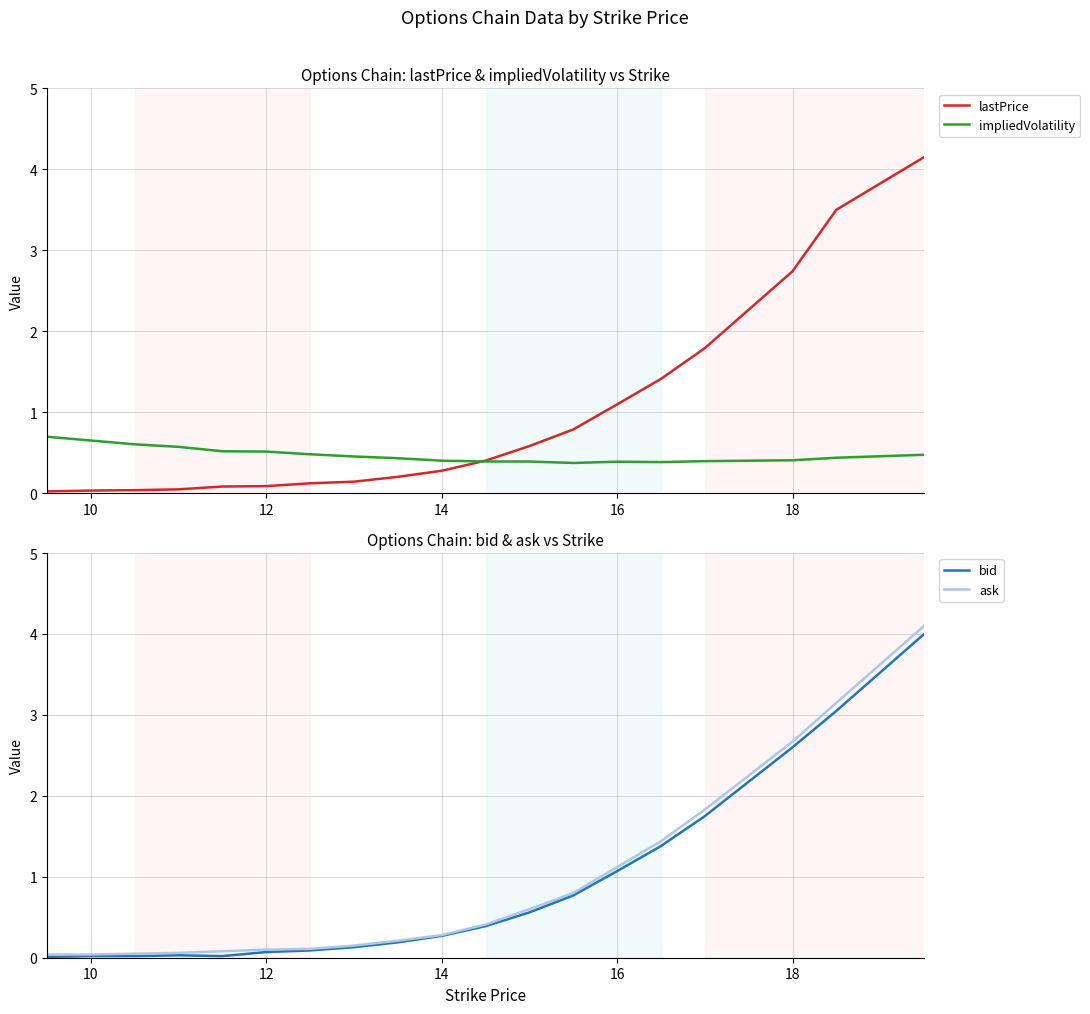

What are all the series names shown in the legend?

lastPrice, impliedVolatility, bid, ask